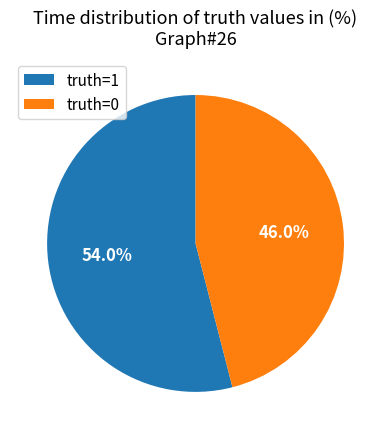

What is the ratio of the value at truth=0 to the value at truth=1?

0.9